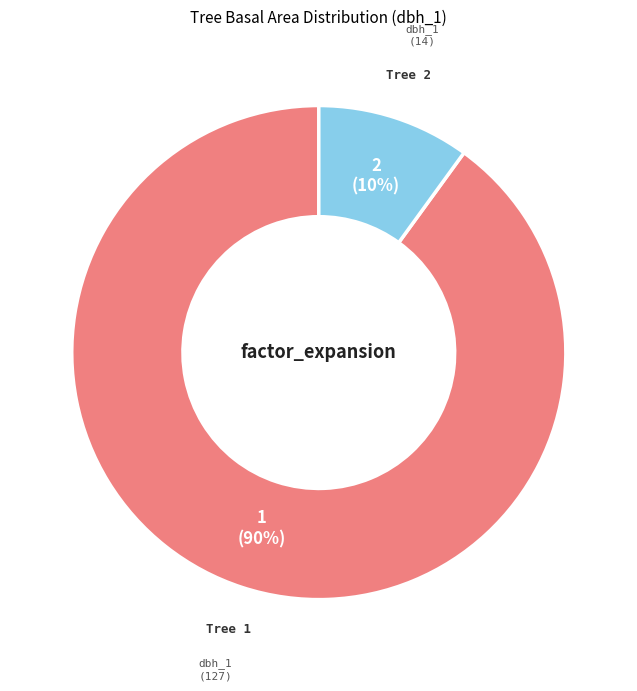

To the nearest percent, what is the difference between the largest and smallest slice percentages?

80%